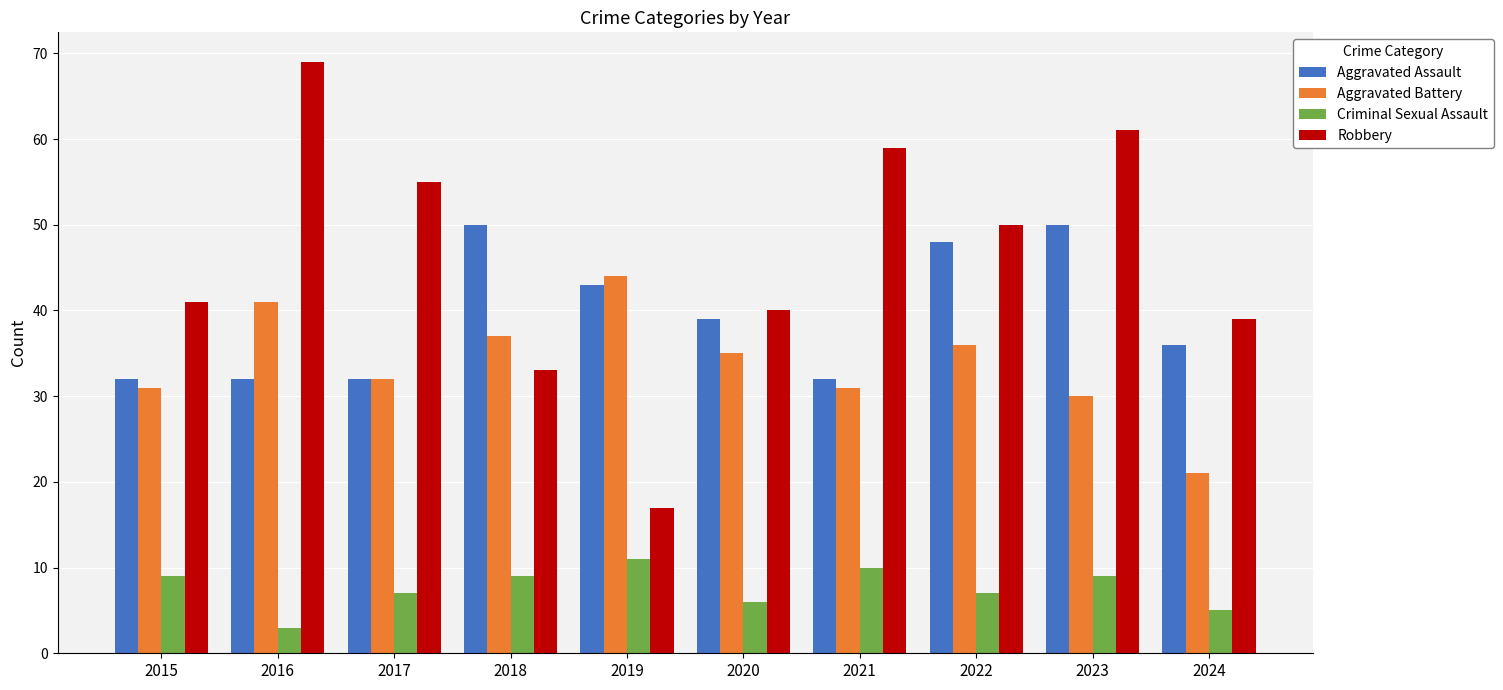

What is the value of the Criminal Sexual Assault bar at the 3rd from the left?

7